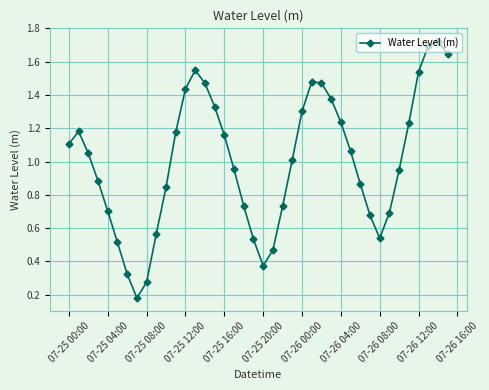

What is the sum of all values?

40.1